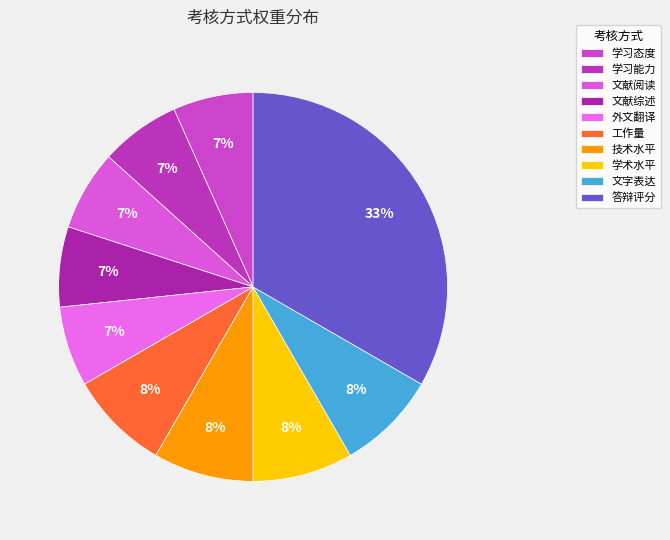

Is the sum of 学习态度 and 外文翻译 greater than half?

No